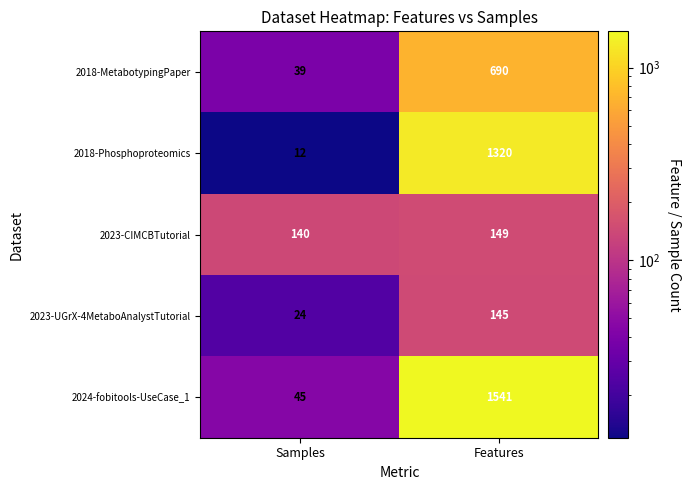

Between Samples and Features, which series saw the biggest shift?

2024-fobitools-UseCase_1